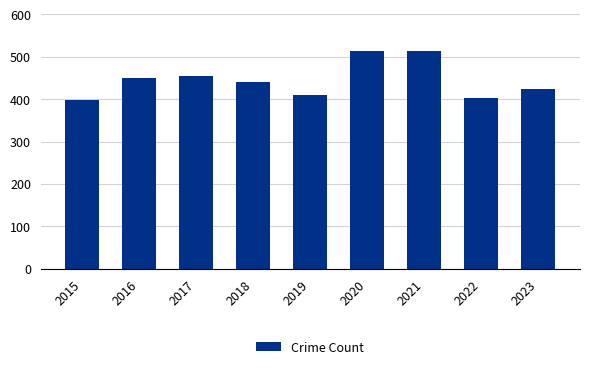

What is the approximate value at 2016, to the nearest 10?

450